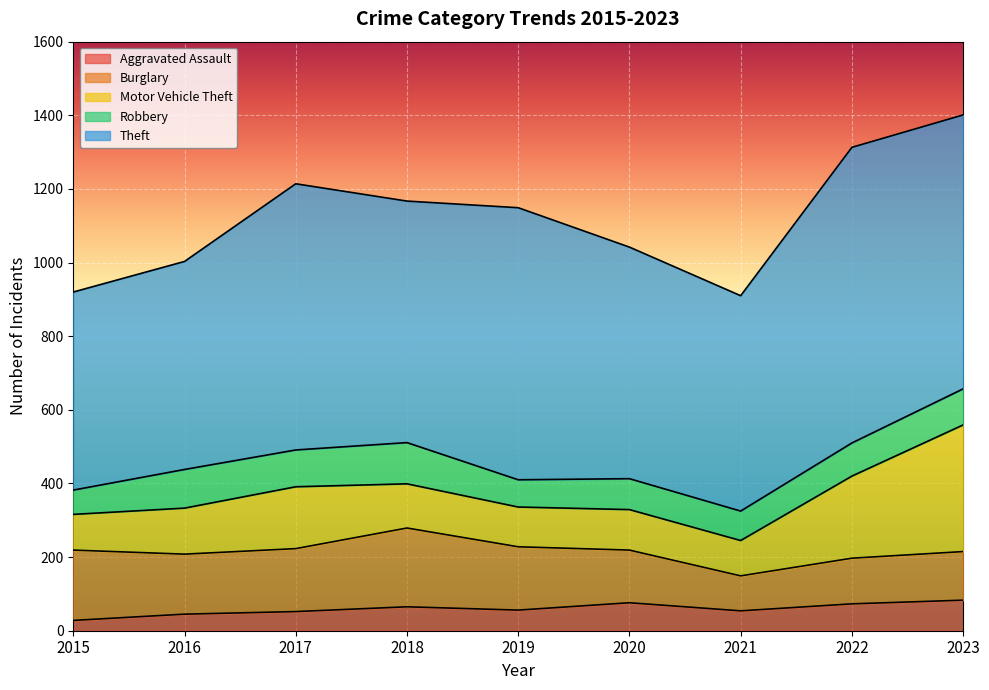

True or false: Aggravated Assault and Robbery intersect in this chart.

False